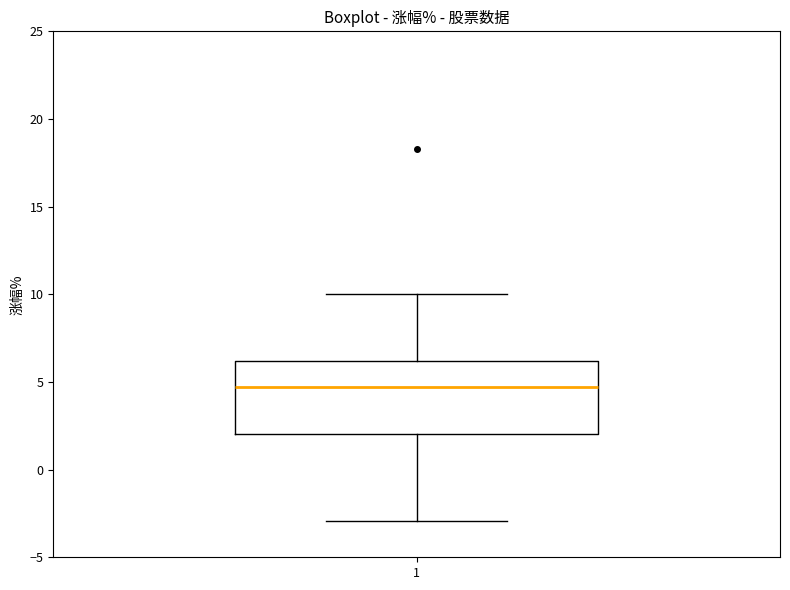

Transcribe this box plot: give where the median line is, the range the box spans, and where the two whiskers end, as read against the y-axis. The values are not printed on the chart, so give them approximately, as read against the axis.

median 4.5, box 2.0 to 6.0, whiskers -3.0 to 10.0